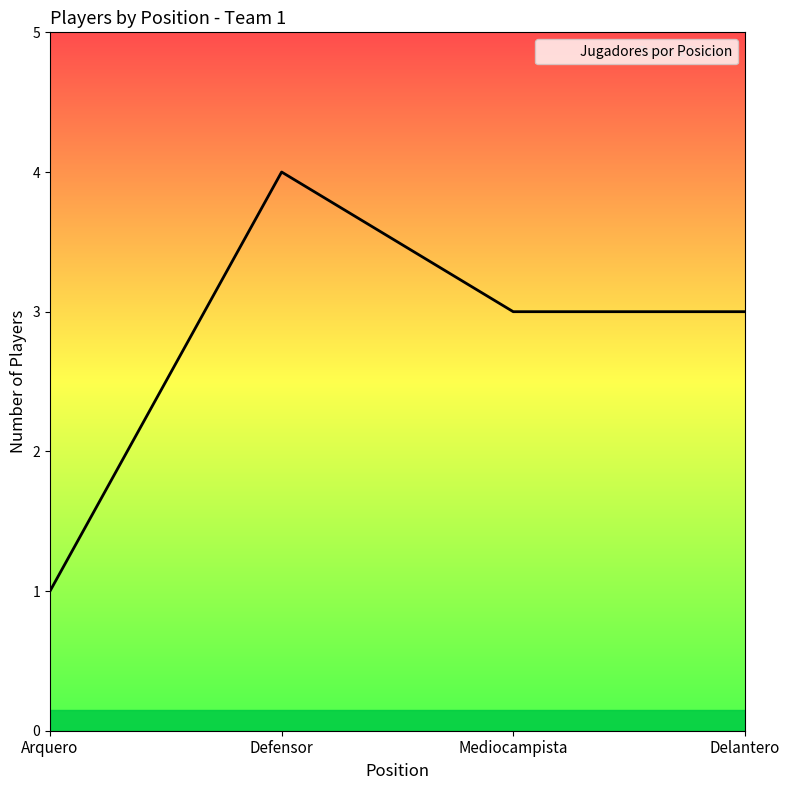

What is the greatest value displayed?

4